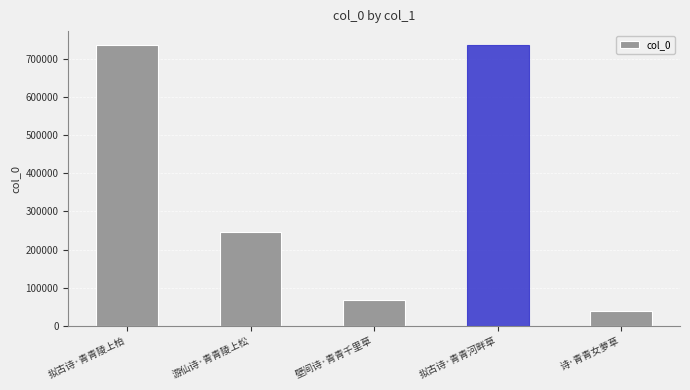

The chart shows a value of 134594 at 游仙诗·青青陵上松. True or false?

False